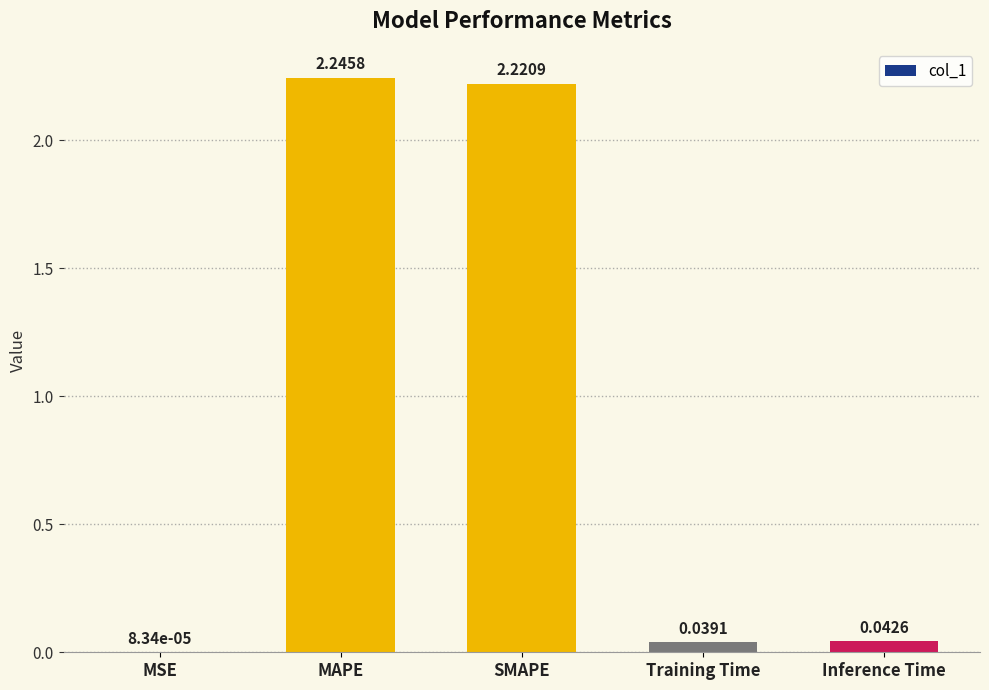

Which label corresponds to the largest value in the chart?

MAPE